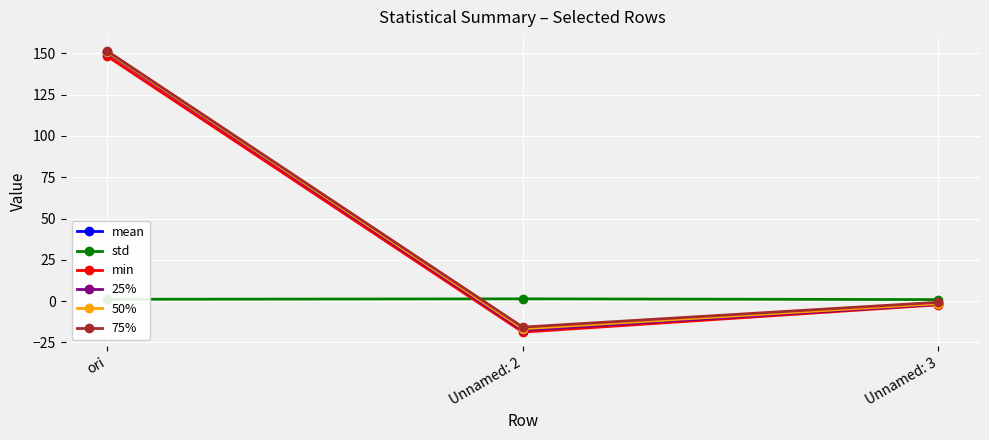

What is the label of the 3rd point from the left?

Unnamed: 3